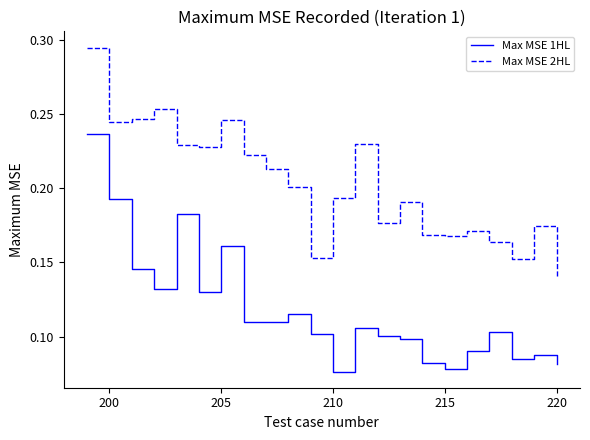

True or false: Max MSE 2HL and Max MSE 1HL cross at least once.

False